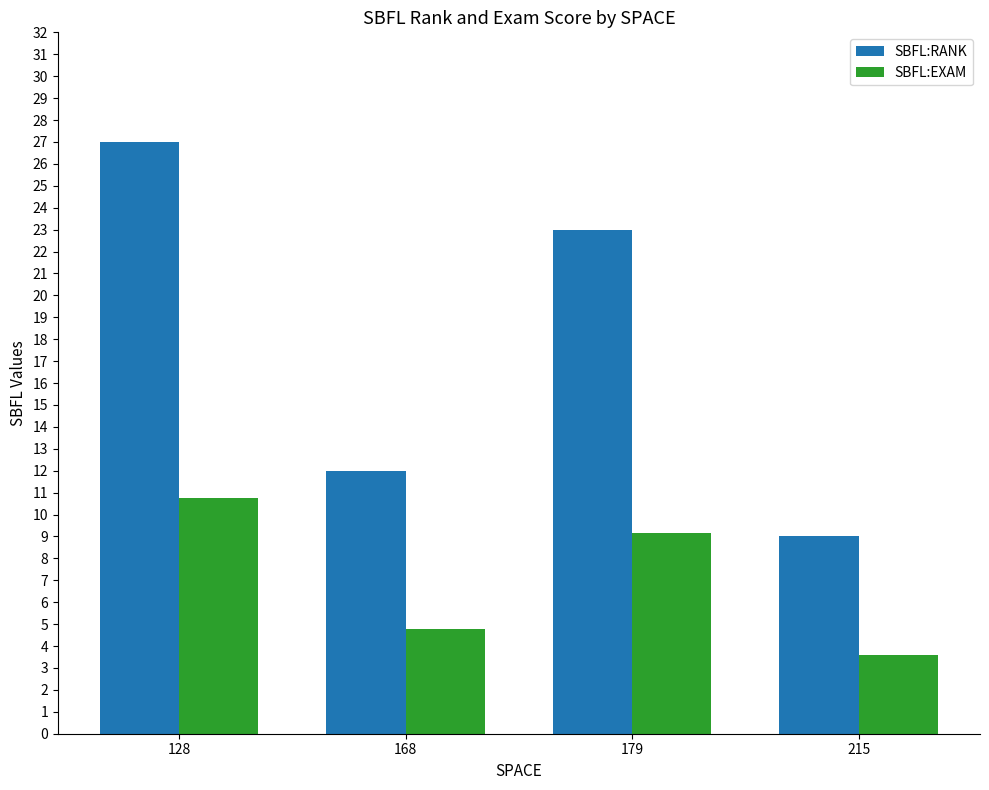

How many bars are there in total?

8